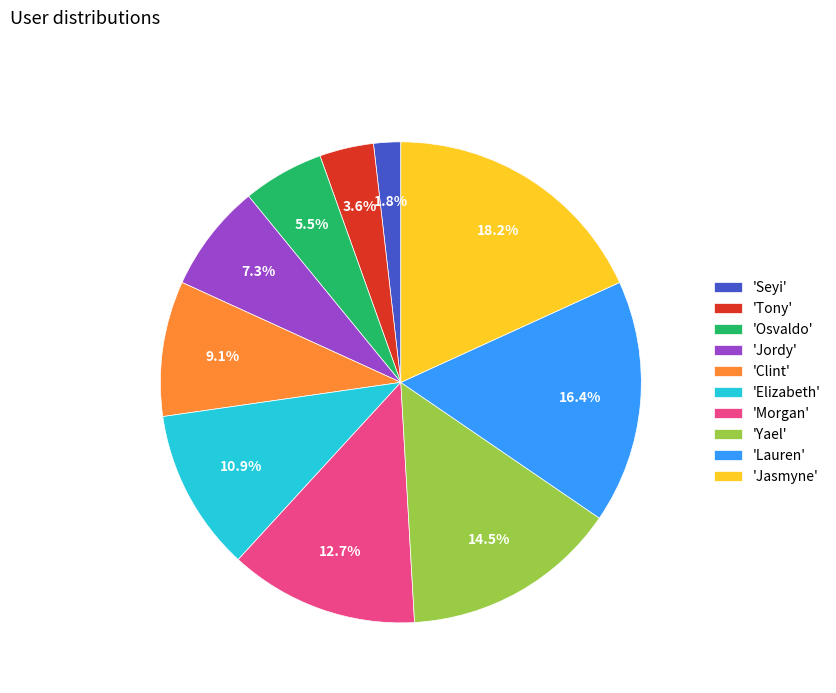

Rank the categories by value from highest to lowest.

'Jasmyne', 'Lauren', 'Yael', 'Morgan', 'Elizabeth', 'Clint', 'Jordy', 'Osvaldo', 'Tony', 'Seyi'